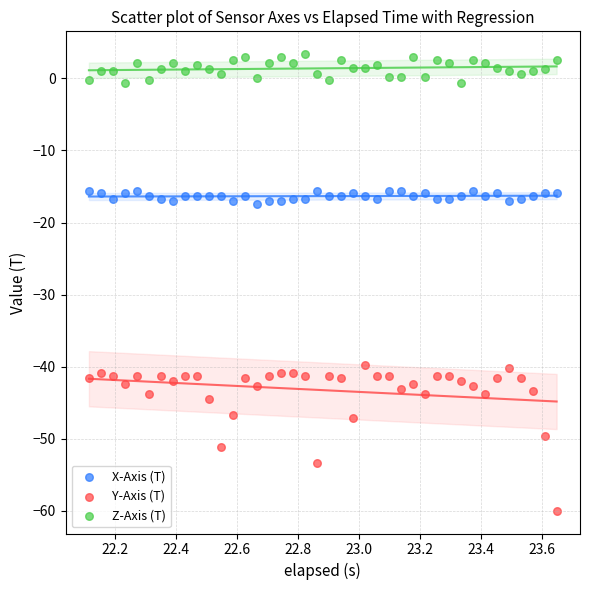

Which series contains the highest Y value?

Z-Axis (T)